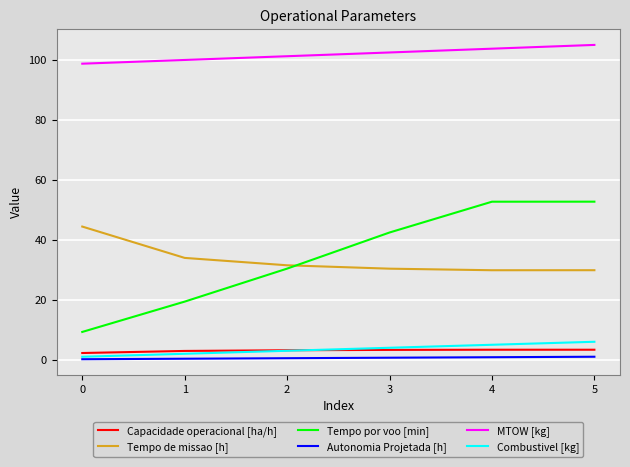

What is the minimum value for Autonomia Projetada [h]?

0.2